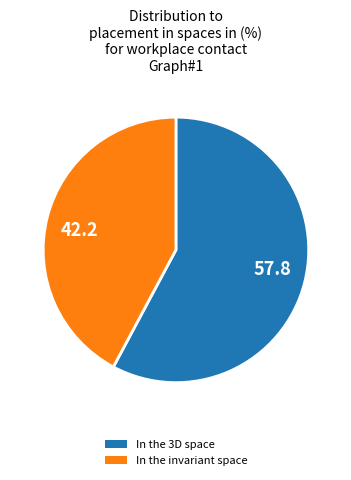

Is there a majority slice in this chart?

Yes